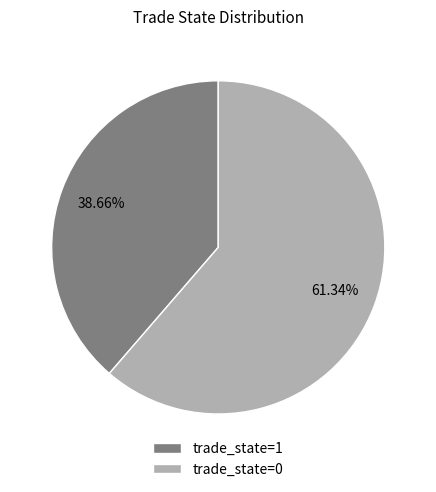

Is there a majority slice in this chart?

Yes